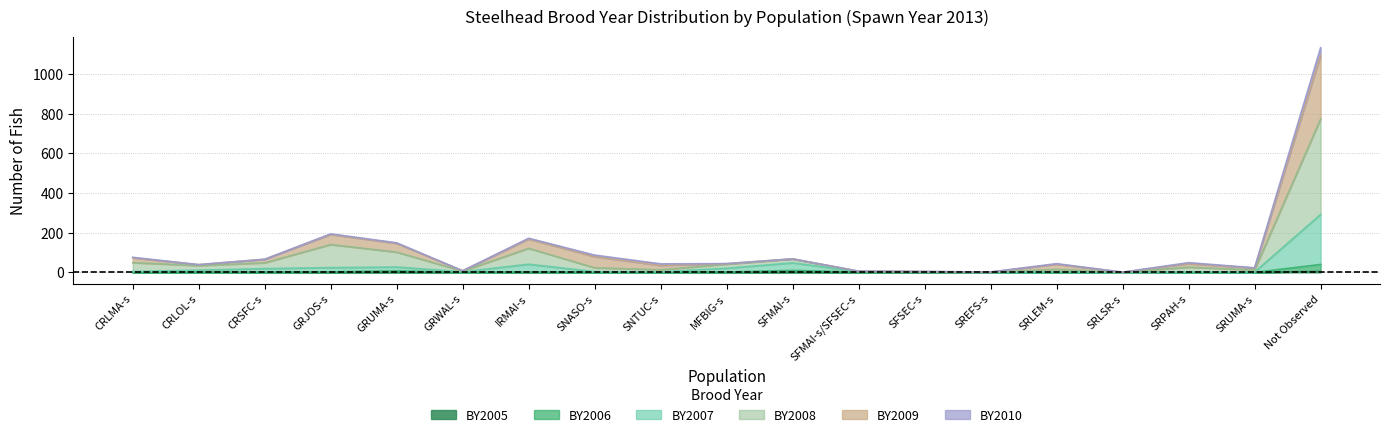

True or false: BY2006 and BY2005 cross at least once.

False